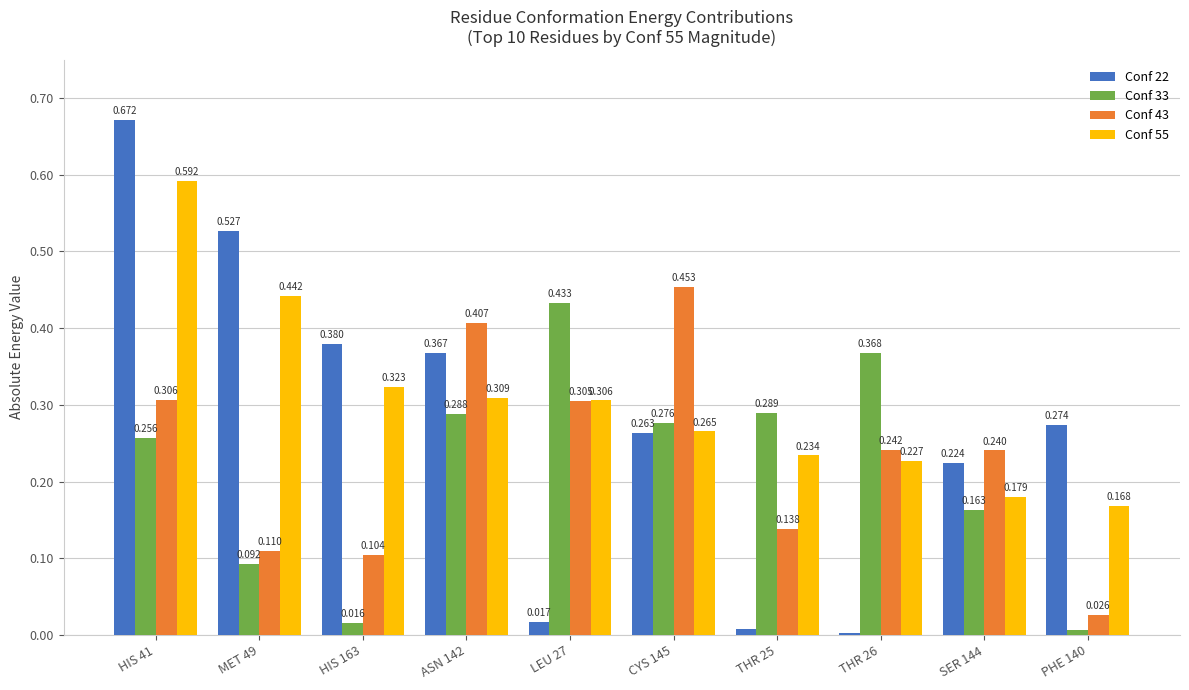

Is the value of Conf 33 at HIS 163 greater than the value of Conf 22 at HIS 163?

No